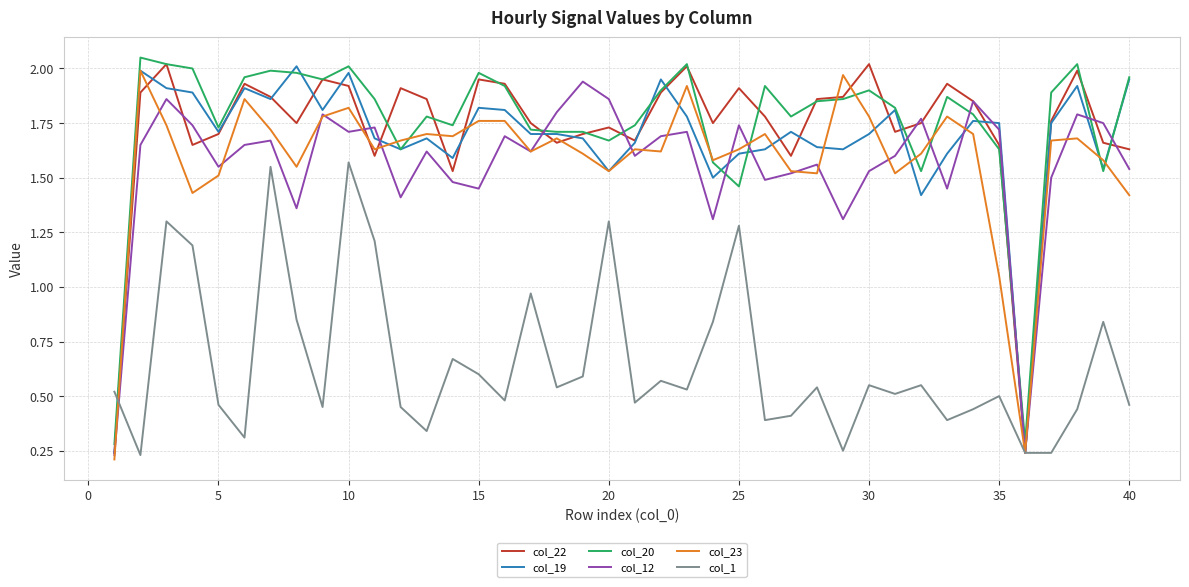

True or false: col_1 and col_20 cross at least once.

True